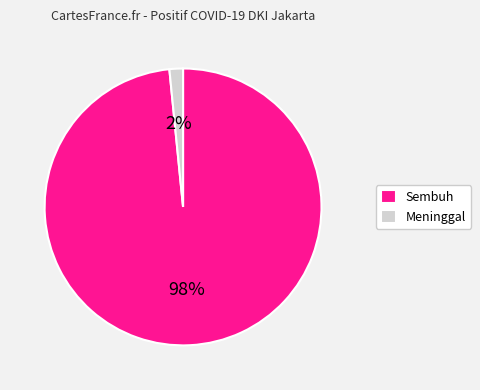

How many segments does this pie chart have?

2